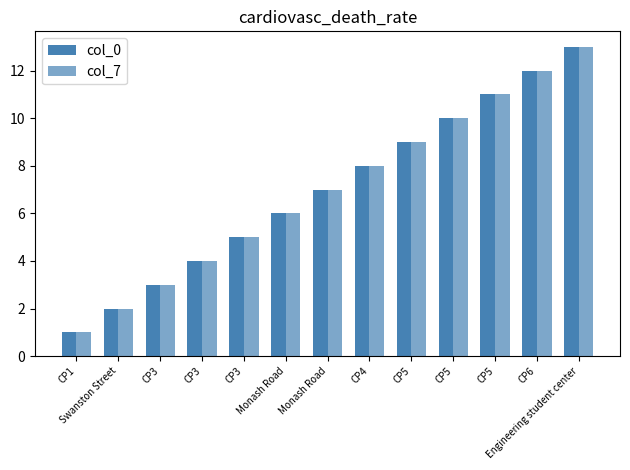

Between Monash Road and CP3, which is larger?

Monash Road